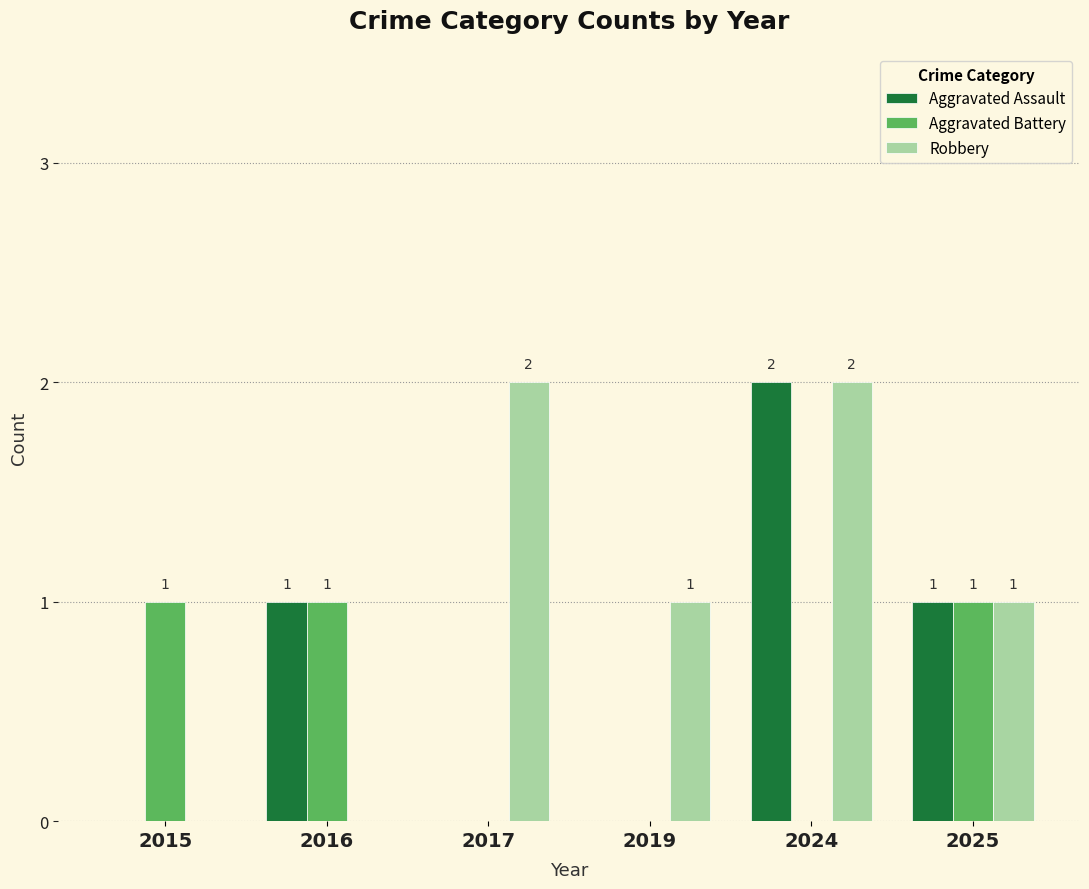

Are the bars grouped side by side (vs. stacked)?

Yes